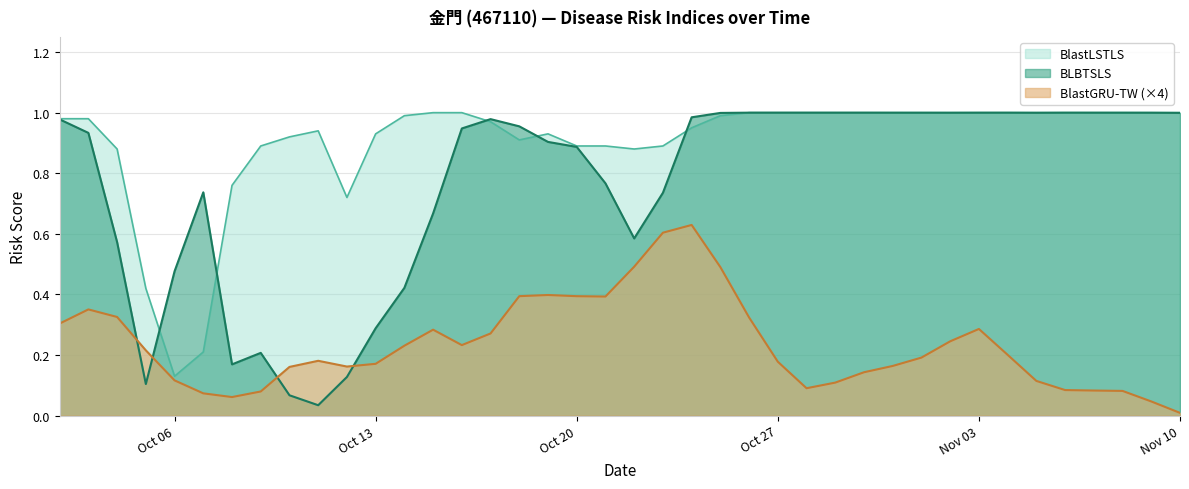

Which series has the largest total across all categories?

BlastLSTLS